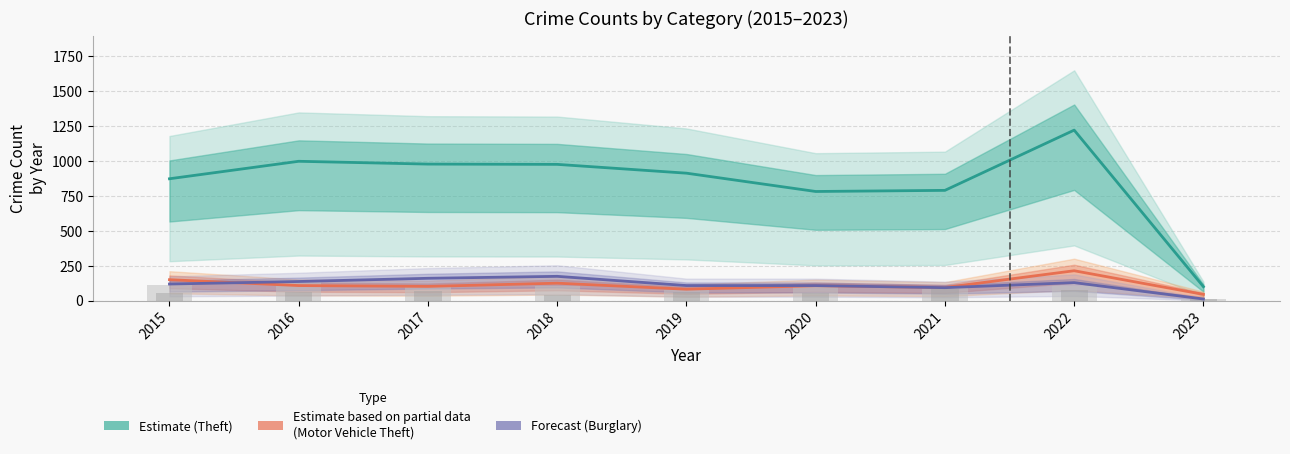

What is the value of the Burglary (Forecast) bar at the 6th from the left?

110